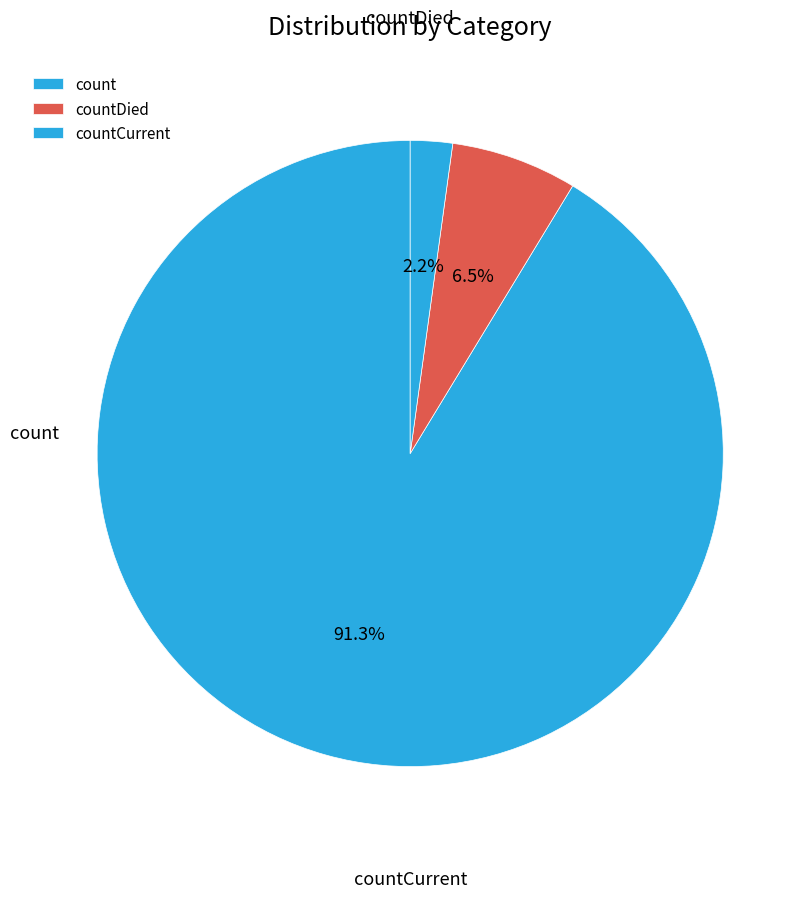

Is the sum of countCurrent and count greater than half?

Yes